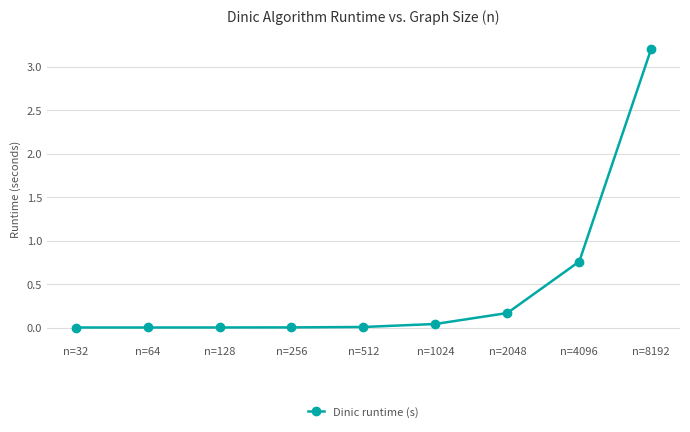

True or false: there are more than 2 points higher than both neighbors.

False